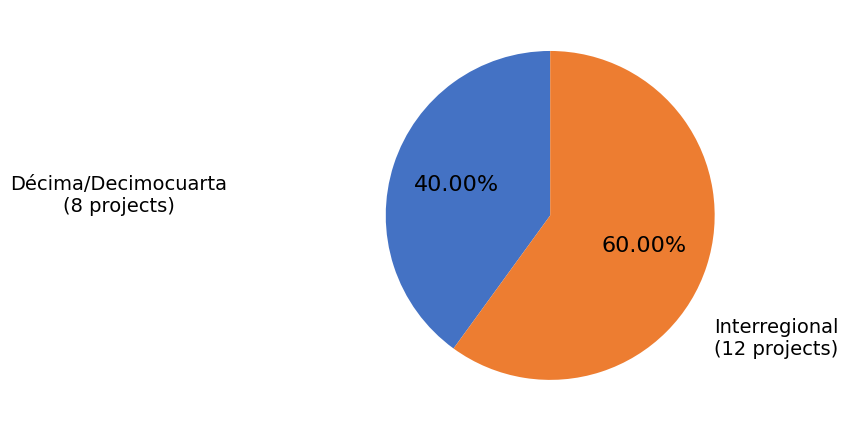

Which slice is the smallest?

Décima/Decimocuarta